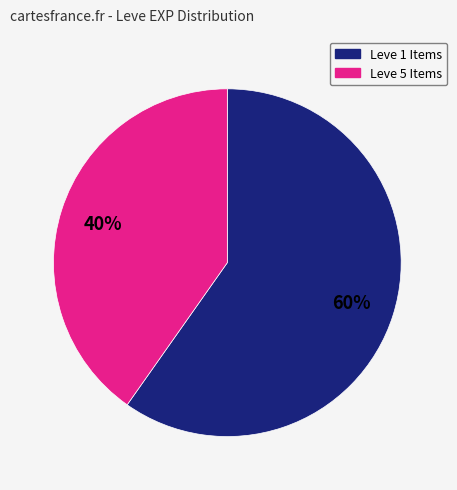

To the nearest percent, what is the average slice percentage?

50%